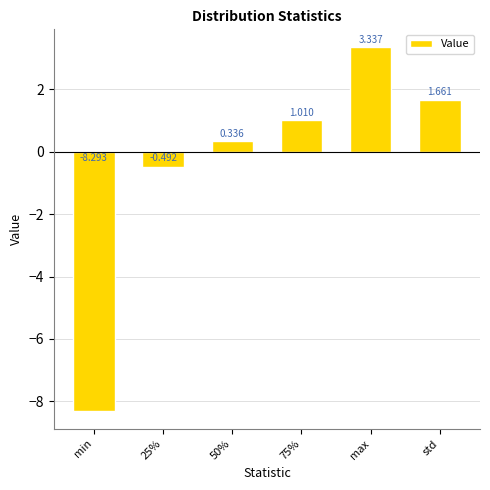

Rank the categories by value from lowest to highest.

min, 25%, 50%, 75%, std, max